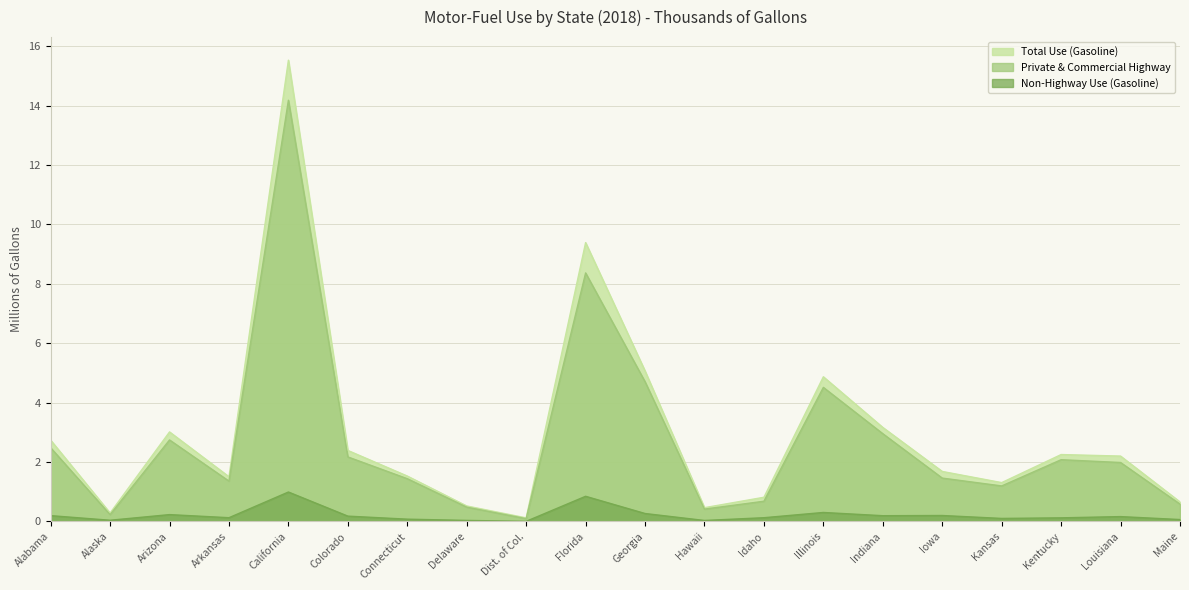

Reading left to right, what are all the values shown in this chart?

Total Use (Gasoline): Alabama=2.7	Alaska=0.3	Arizona=3.0	Arkansas=1.5	California=15.5	Colorado=2.4	Connecticut=1.5	Delaware=0.5	Dist. of Col.=0.1	Florida=9.4	Georgia=5.1	Hawaii=0.5	Idaho=0.8	Illinois=4.9	Indiana=3.2	Iowa=1.7	Kansas=1.3	Kentucky=2.3	Louisiana=2.2	Maine=0.7
Total Consumption (Special Fuel): Alabama=2.5	Alaska=0.2	Arizona=2.7	Arkansas=1.4	California=14.2	Colorado=2.2	Connecticut=1.4	Delaware=0.5	Dist. of Col.=0.1	Florida=8.4	Georgia=4.7	Hawaii=0.4	Idaho=0.7	Illinois=4.5	Indiana=3.0	Iowa=1.5	Kansas=1.2	Kentucky=2.1	Louisiana=2.0	Maine=0.6
Non-Highway Use (Gasoline): Alabama=0.2	Alaska=0.0	Arizona=0.2	Arkansas=0.1	California=1.0	Colorado=0.2	Connecticut=0.1	Delaware=0.0	Dist. of Col.=0.0	Florida=0.8	Georgia=0.3	Hawaii=0.0	Idaho=0.1	Illinois=0.3	Indiana=0.2	Iowa=0.2	Kansas=0.1	Kentucky=0.1	Louisiana=0.2	Maine=0.1